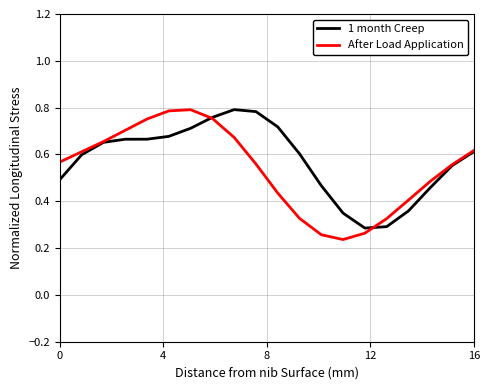

Does the chart display data point markers on the line(s)?

No